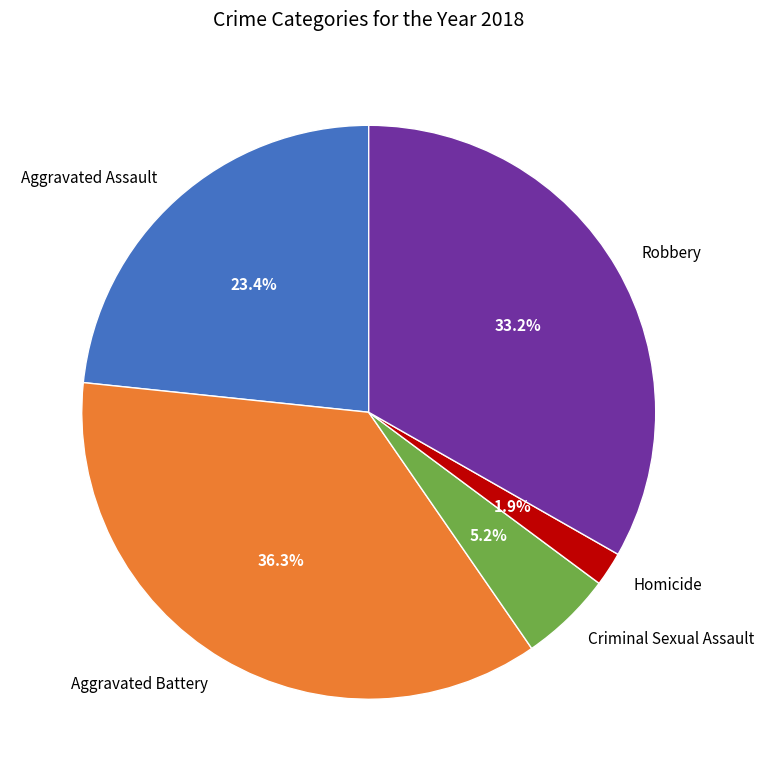

Combined, do Robbery and Aggravated Battery account for over 50%?

Yes